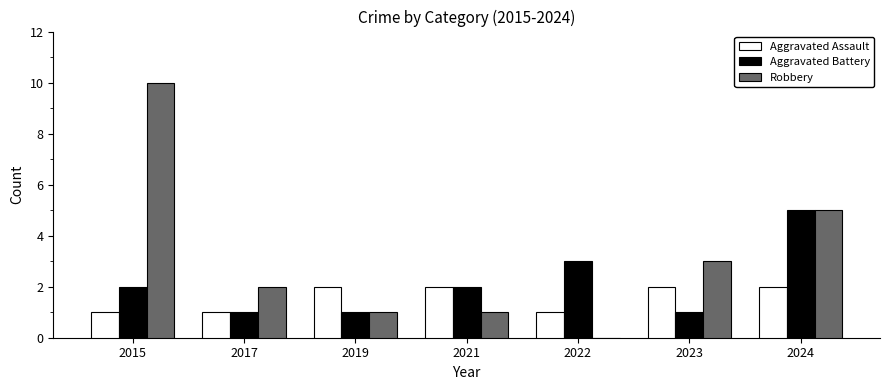

What is the average value of the Aggravated Battery series?

2